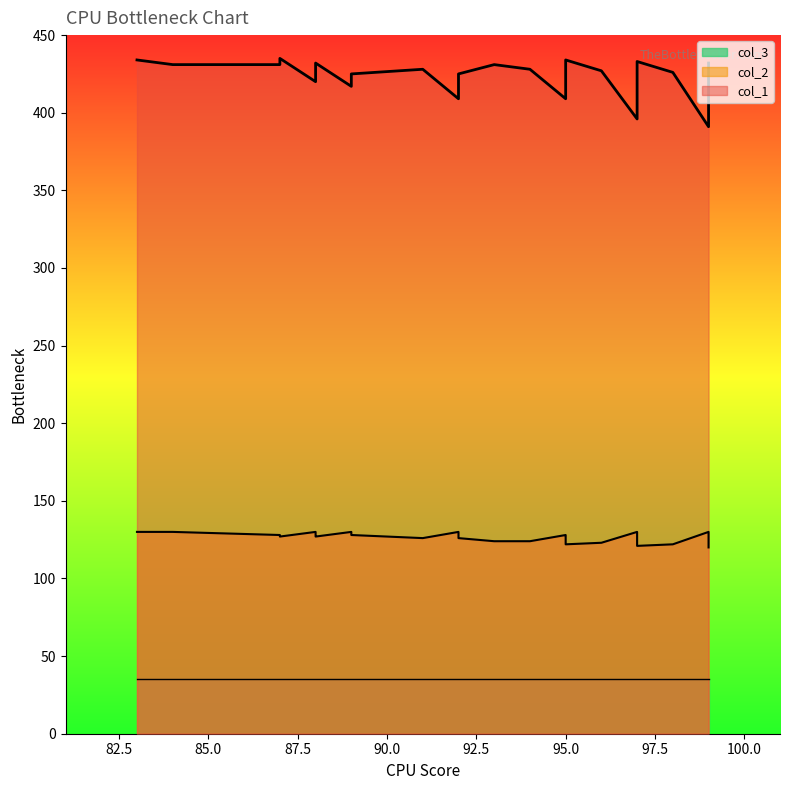

How many values in the col_1 series exceed 425?

14